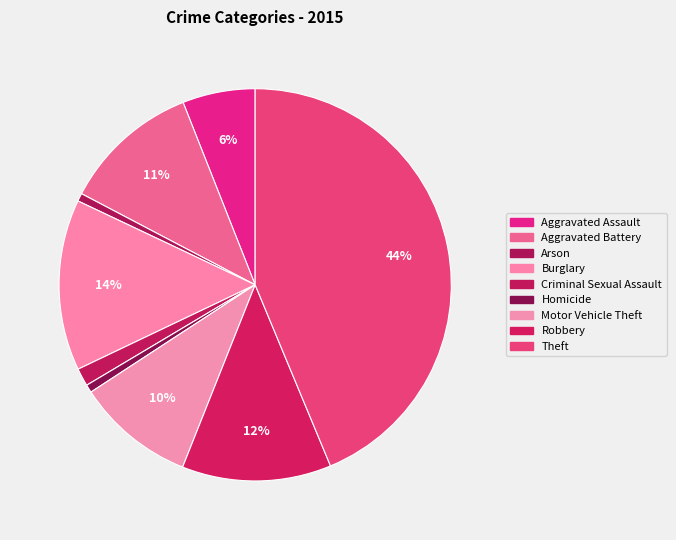

Between Motor Vehicle Theft and Theft, which is larger?

Theft